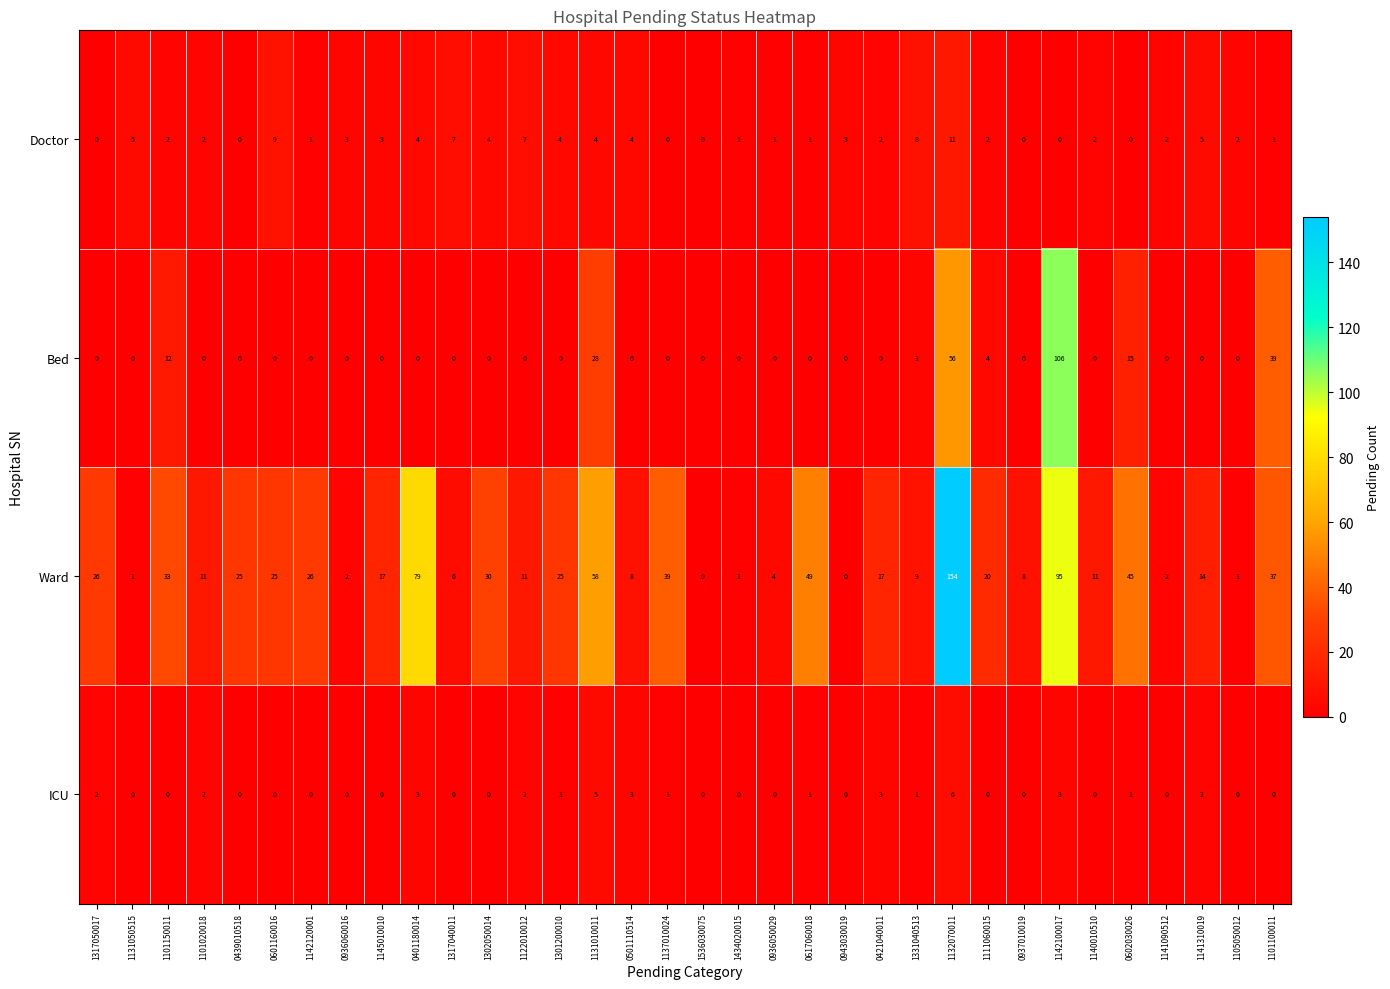

True or false: ICU has a value of -3 at 0943030019.

False